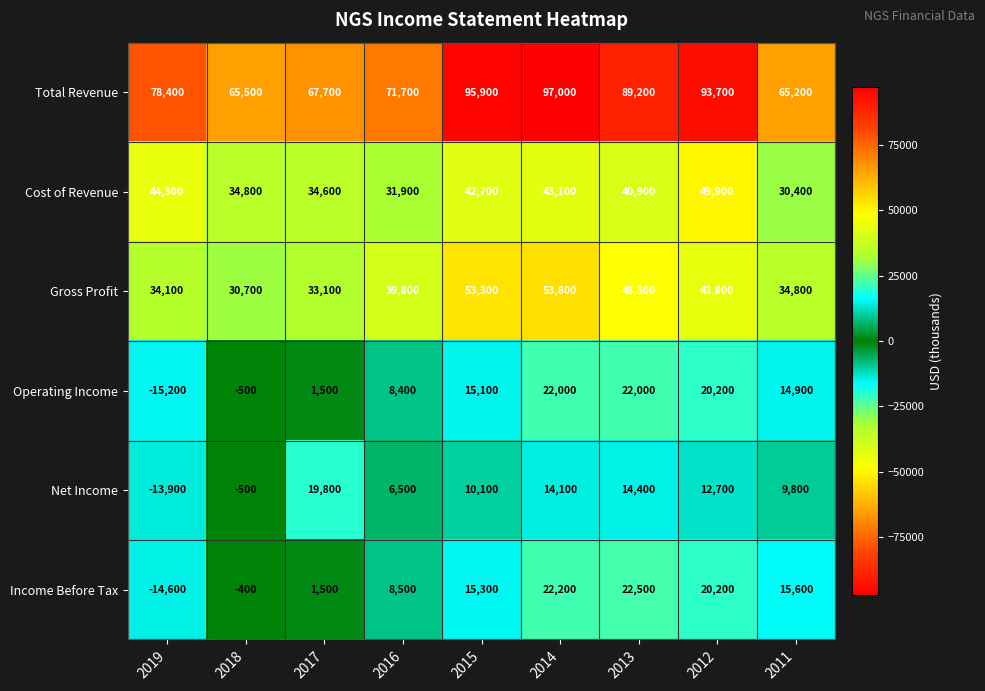

True or false: Gross Profit has a value of 12432 at 2017.

False